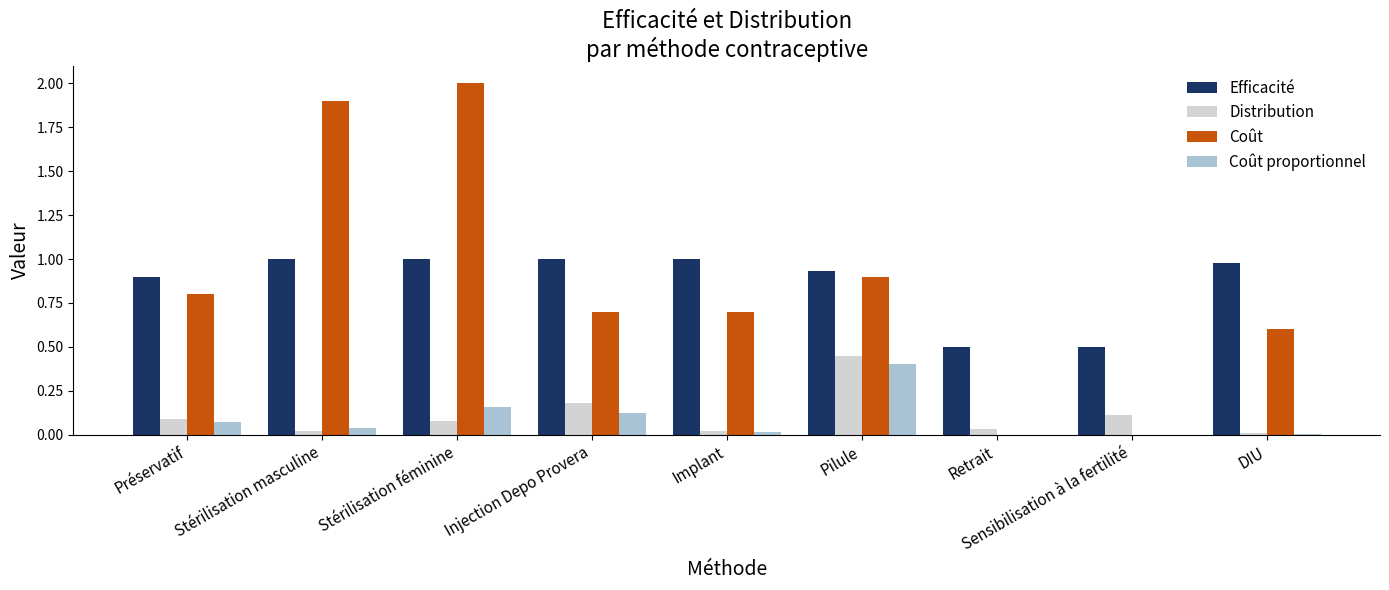

Are the bars grouped side by side (vs. stacked)?

Yes